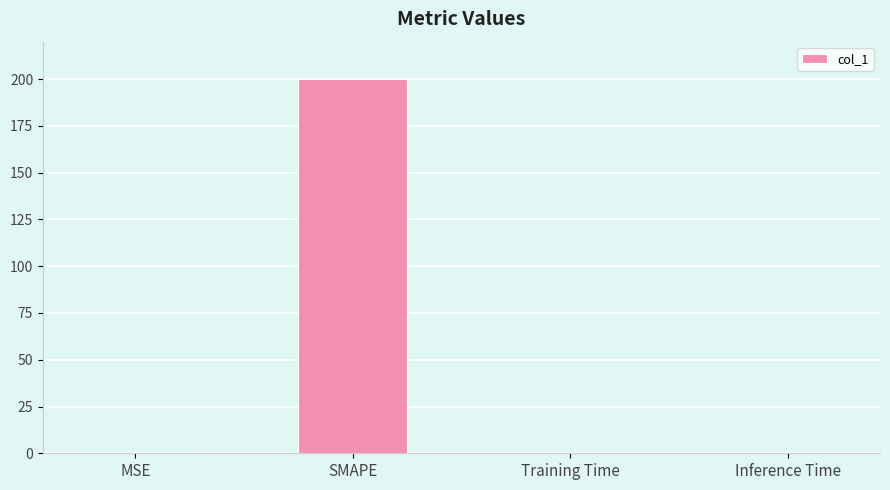

What is the maximum value shown in the chart?

200.0